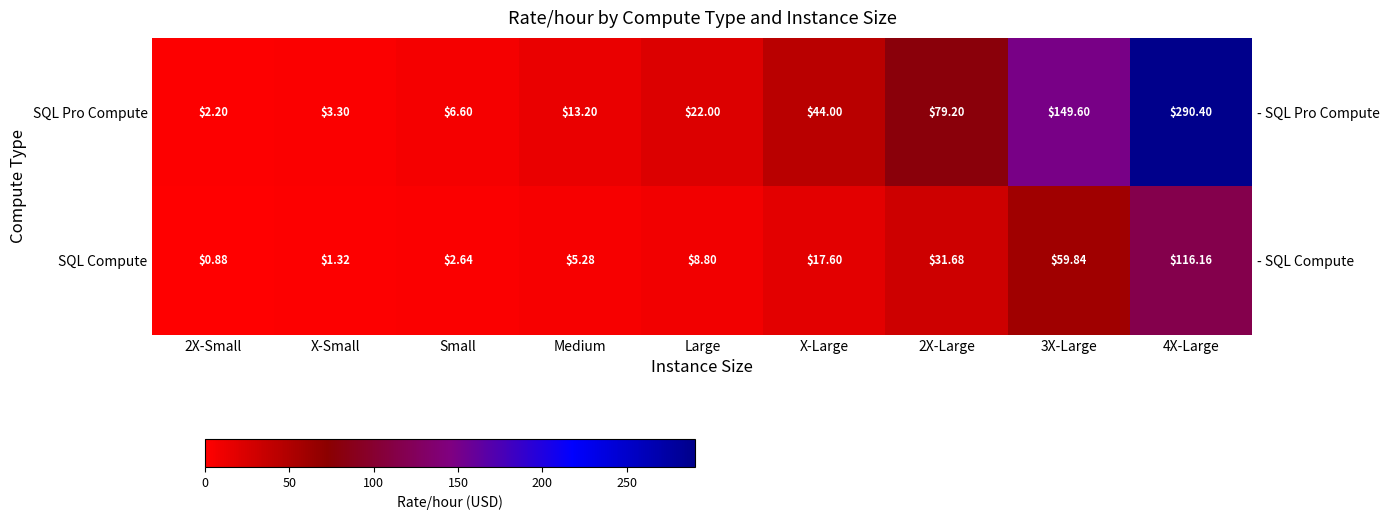

Between Large and 2X-Large, which series saw the biggest shift?

SQL Pro Compute